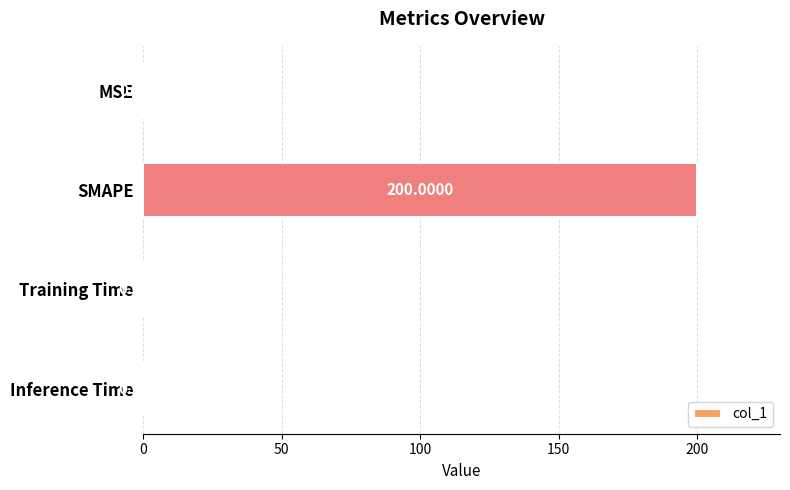

What is the average value?

50.2